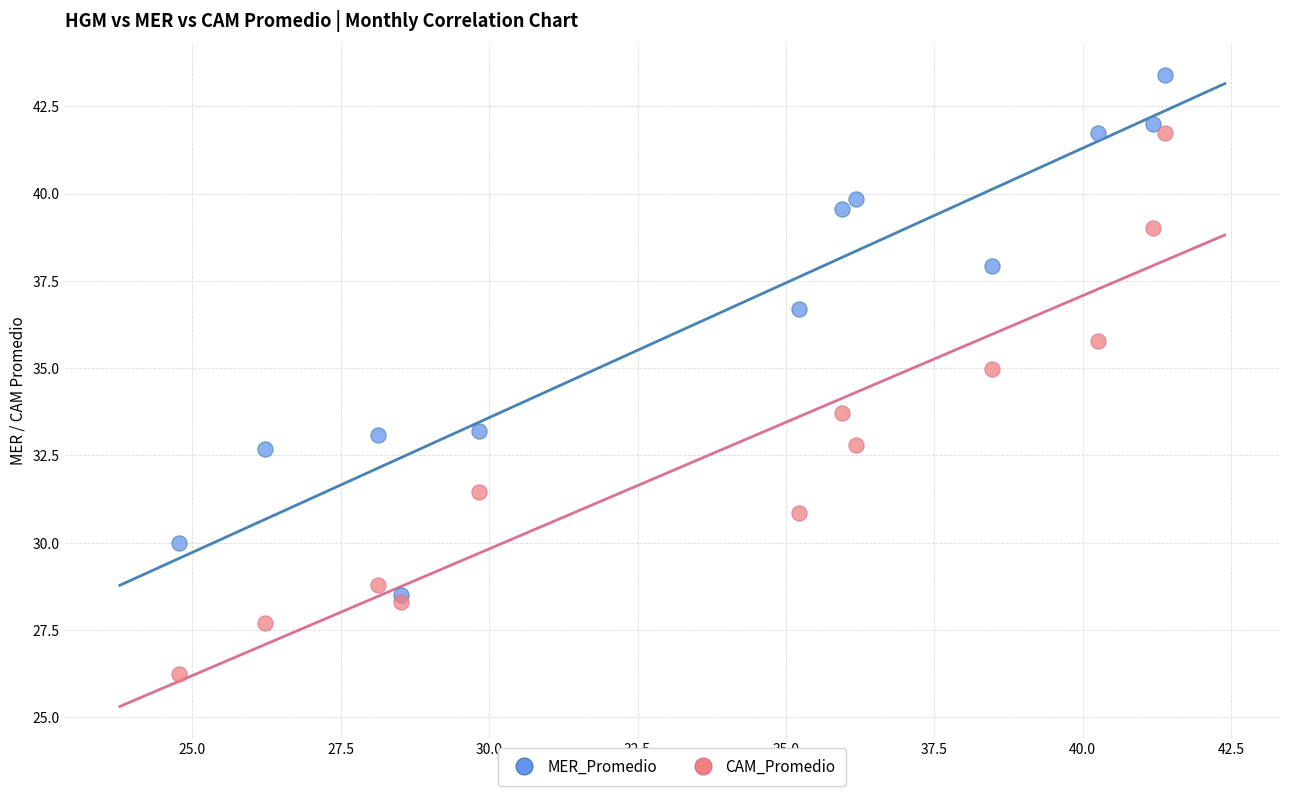

What are all the series names shown in the legend?

MER_Promedio, CAM_Promedio